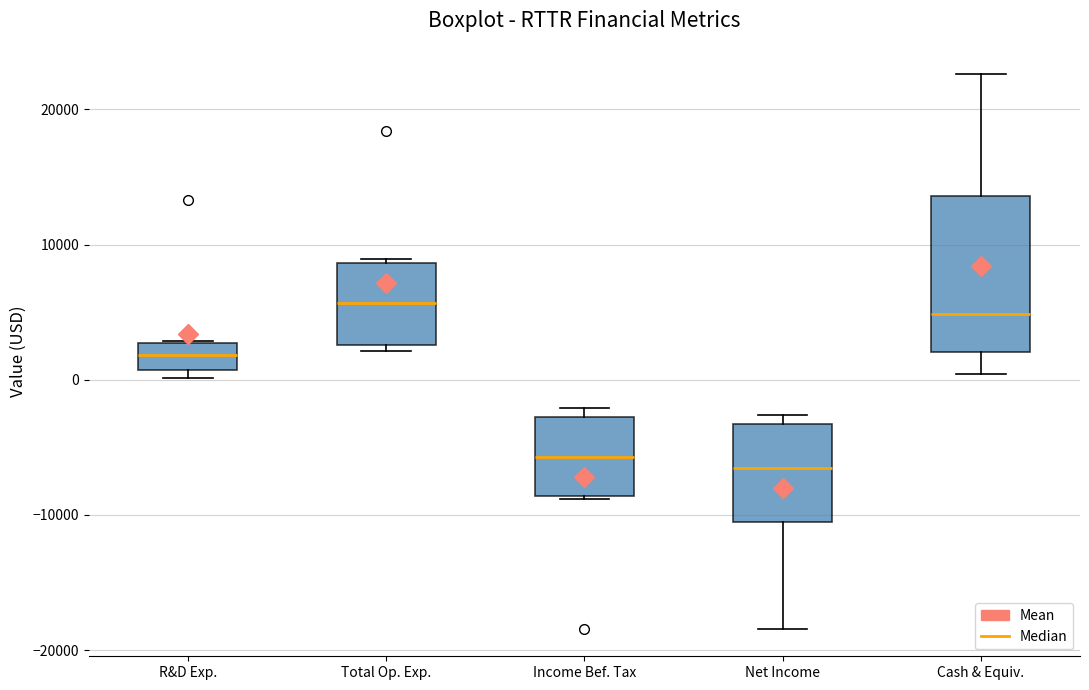

Which box is the tallest, from its lower edge to its upper edge?

Cash & Equiv.